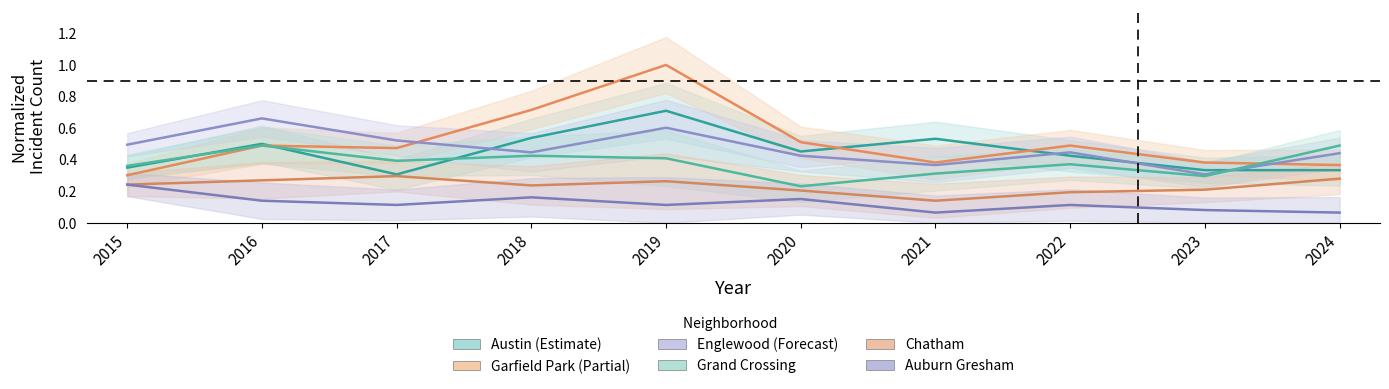

Reading left to right, list all the values displayed in this chart.

Austin: 2015=0.3	2016=0.5	2017=0.3	2018=0.5	2019=0.7	2020=0.5	2021=0.5	2022=0.4	2023=0.3	2024=0.3
Garfield Park: 2015=0.3	2016=0.5	2017=0.5	2018=0.7	2019=1.0	2020=0.5	2021=0.4	2022=0.5	2023=0.4	2024=0.4
Englewood: 2015=0.5	2016=0.7	2017=0.5	2018=0.4	2019=0.6	2020=0.4	2021=0.4	2022=0.4	2023=0.3	2024=0.4
Grand Crossing: 2015=0.4	2016=0.5	2017=0.4	2018=0.4	2019=0.4	2020=0.2	2021=0.3	2022=0.4	2023=0.3	2024=0.5
Chatham: 2015=0.2	2016=0.3	2017=0.3	2018=0.2	2019=0.3	2020=0.2	2021=0.1	2022=0.2	2023=0.2	2024=0.3
Auburn Gresham: 2015=0.2	2016=0.1	2017=0.1	2018=0.2	2019=0.1	2020=0.2	2021=0.1	2022=0.1	2023=0.1	2024=0.1